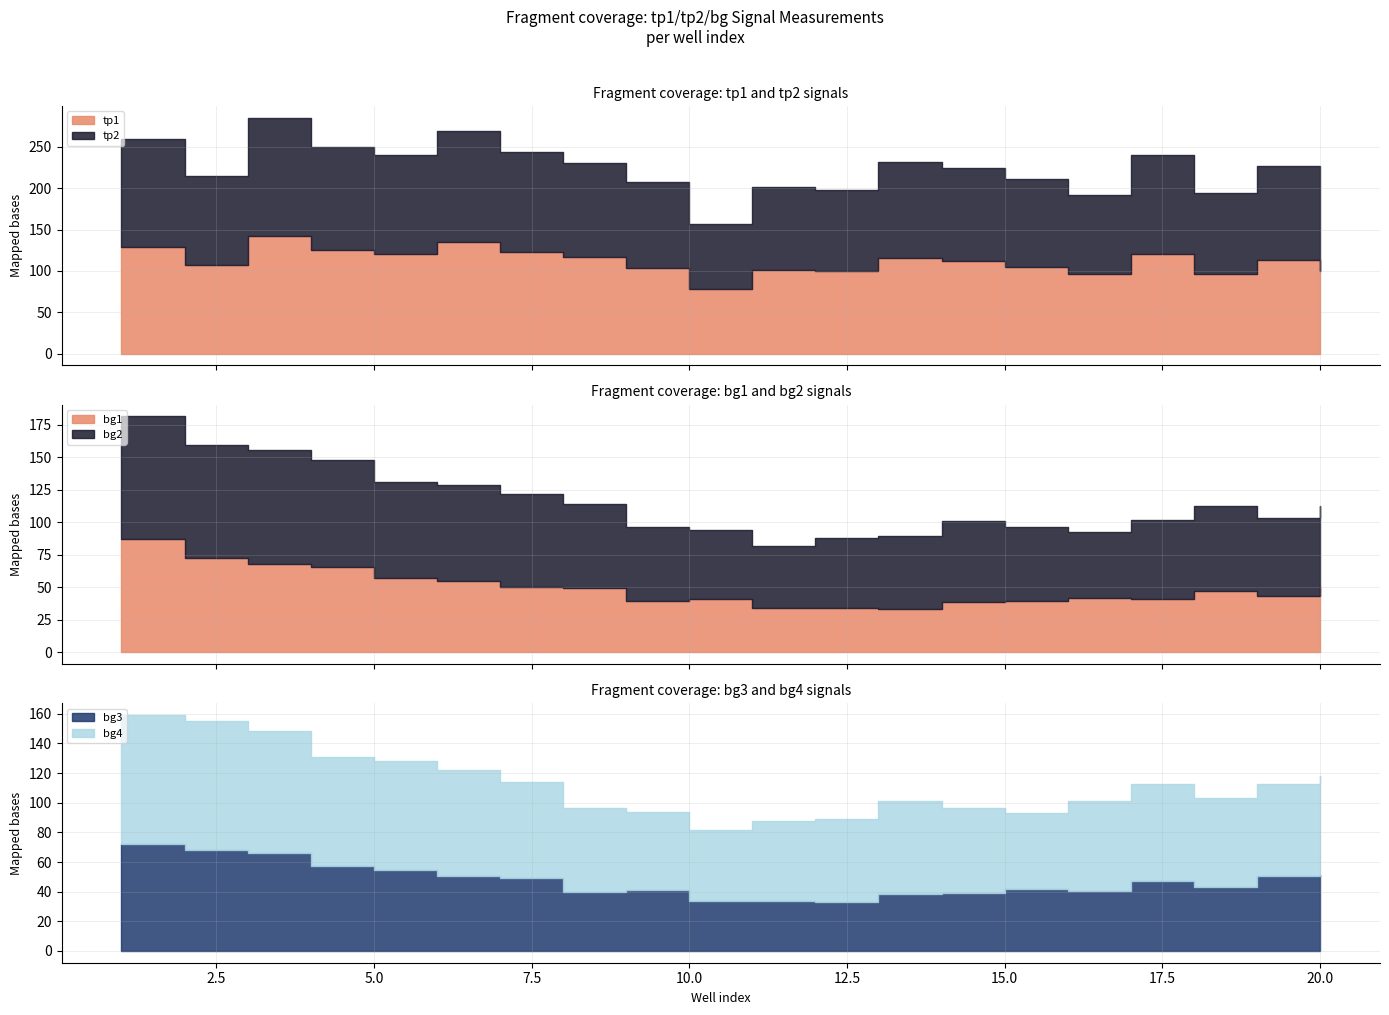

True or false: bg1 and bg2 intersect in this chart.

False